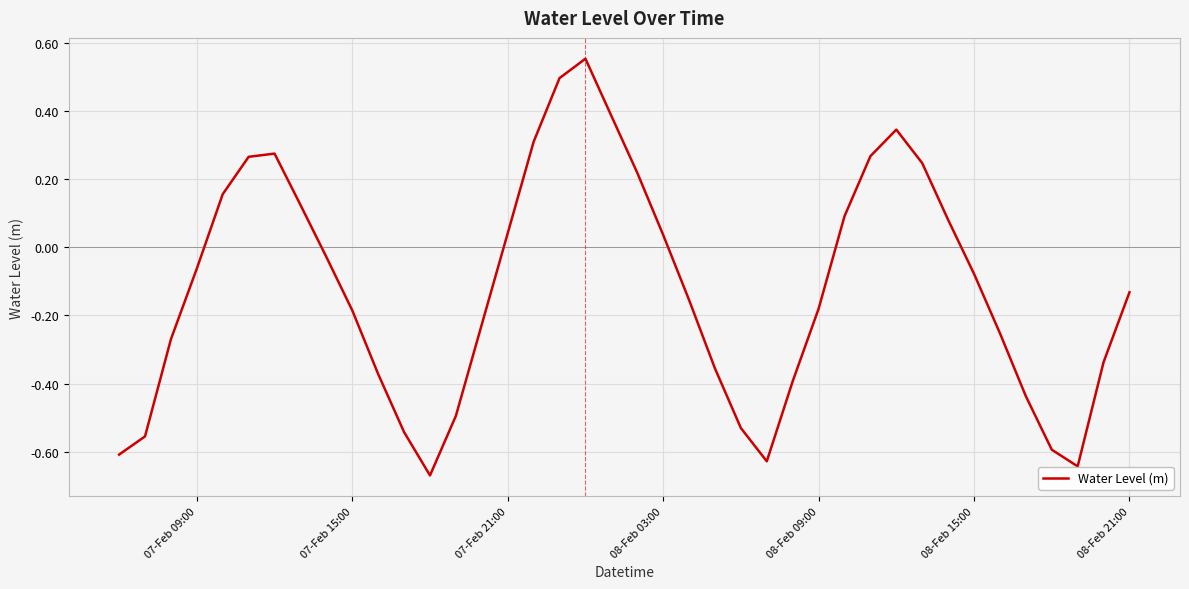

What is the difference between the maximum and minimum values?

1.2